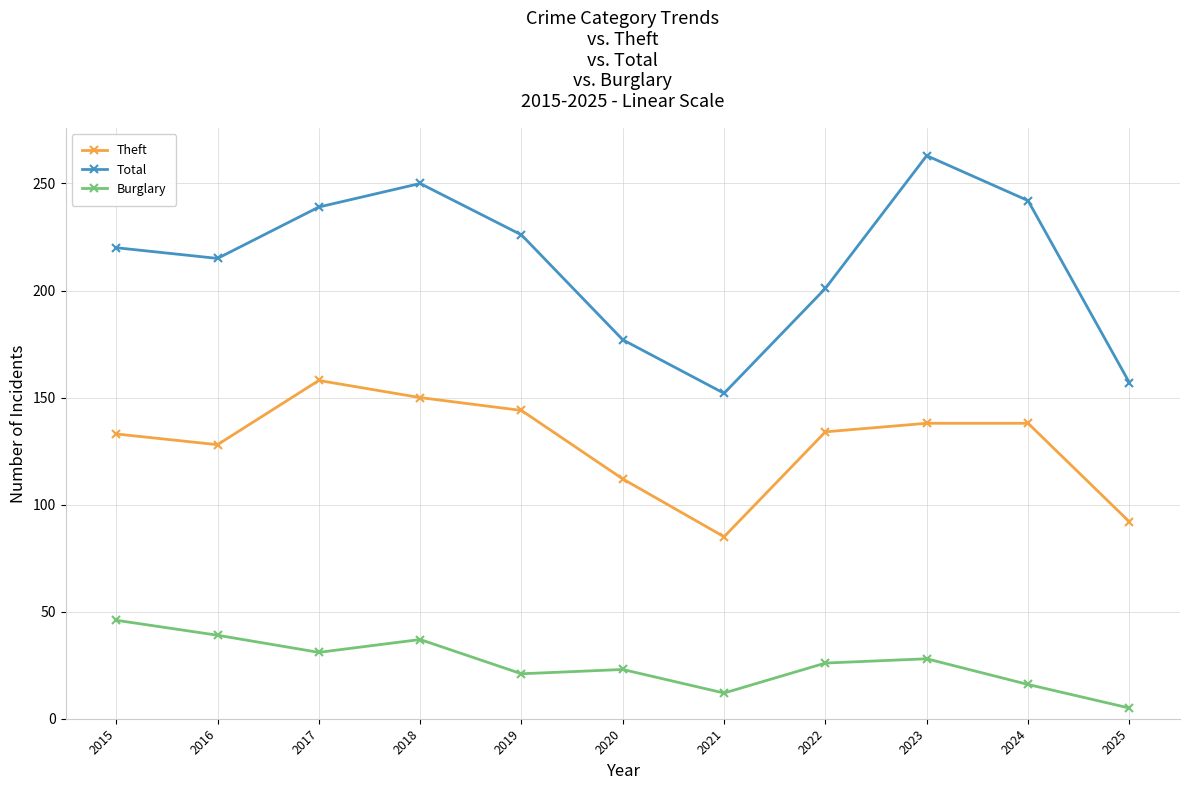

List the series in order of their peak value, lowest first.

Burglary, Theft, Total